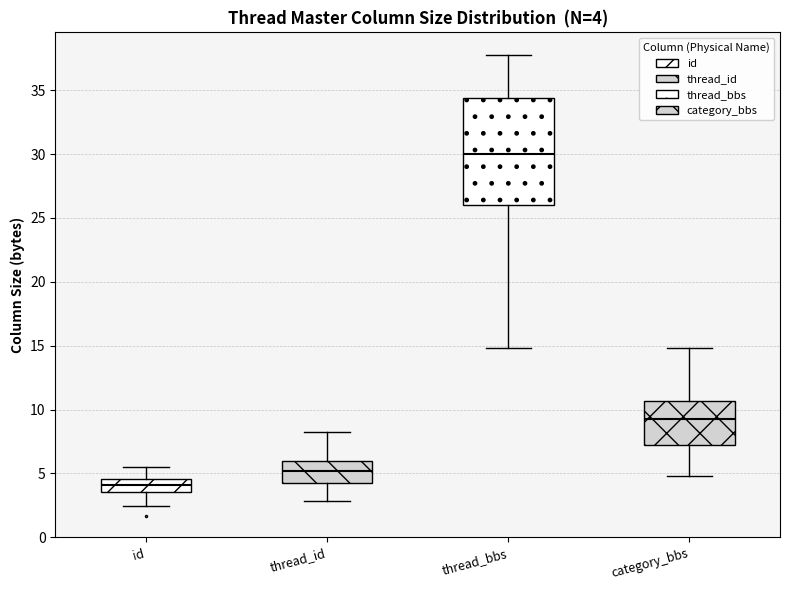

Which box has the lowest median line?

id